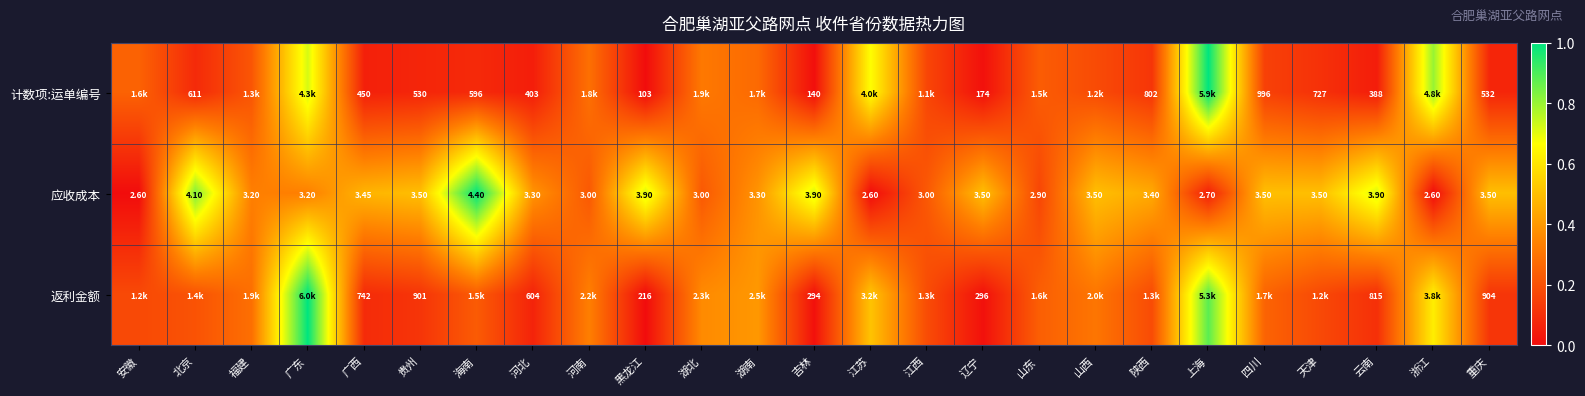

The value of 返利金额 at 河北 is 0.0. True or false?

False